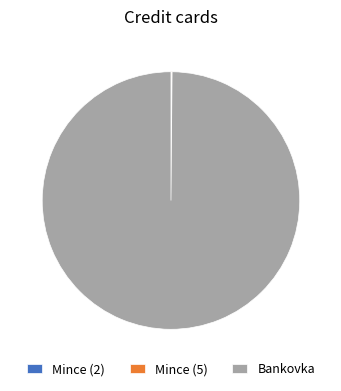

Is there a majority slice in this chart?

Yes